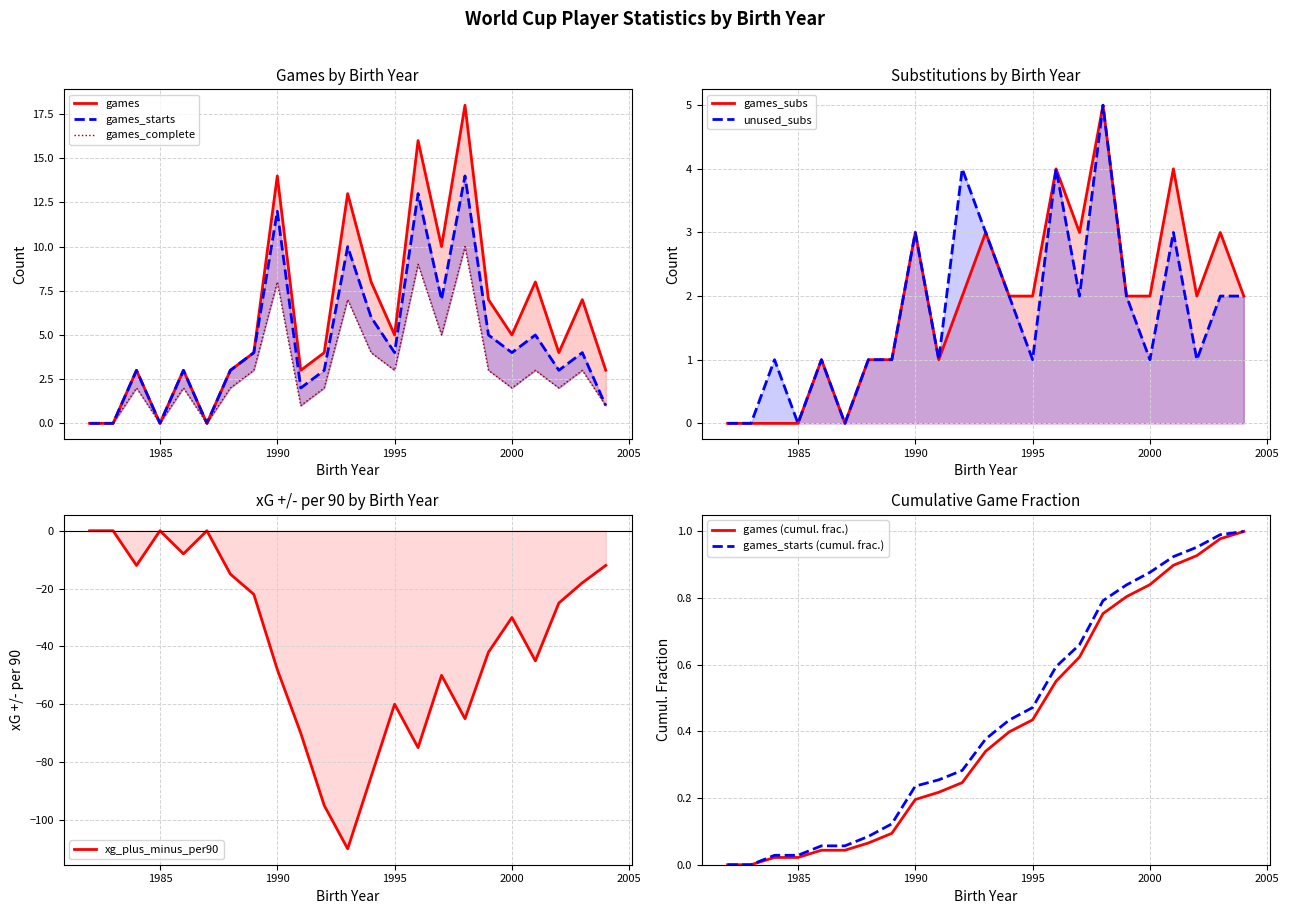

At which label does games_subs first exceed 2?

1990